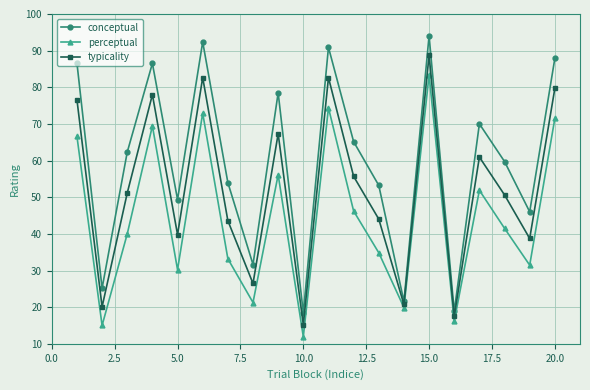

How many lines are shown in the chart?

3